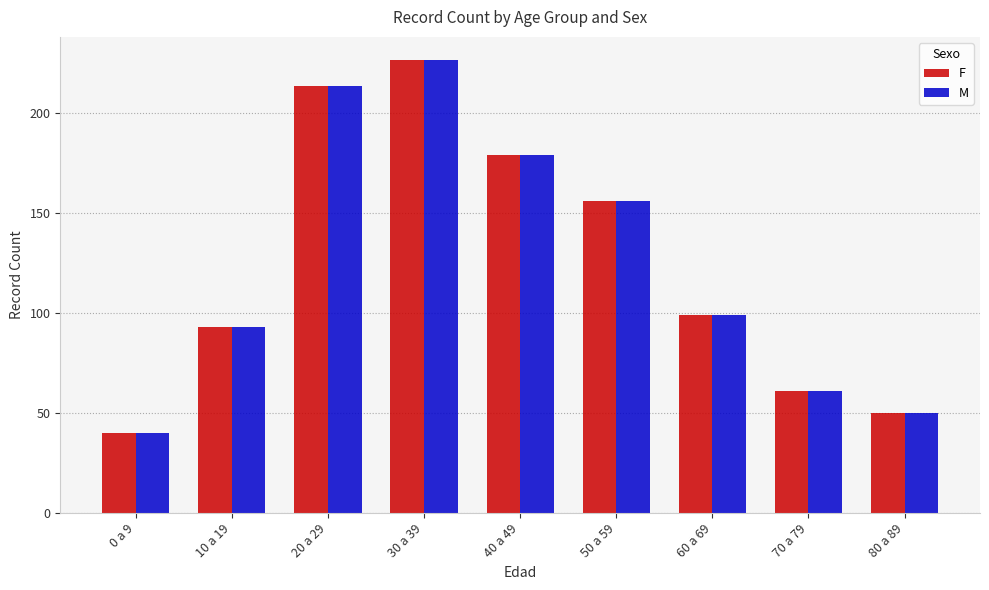

The value of F at 40 a 49 is 52. True or false?

False